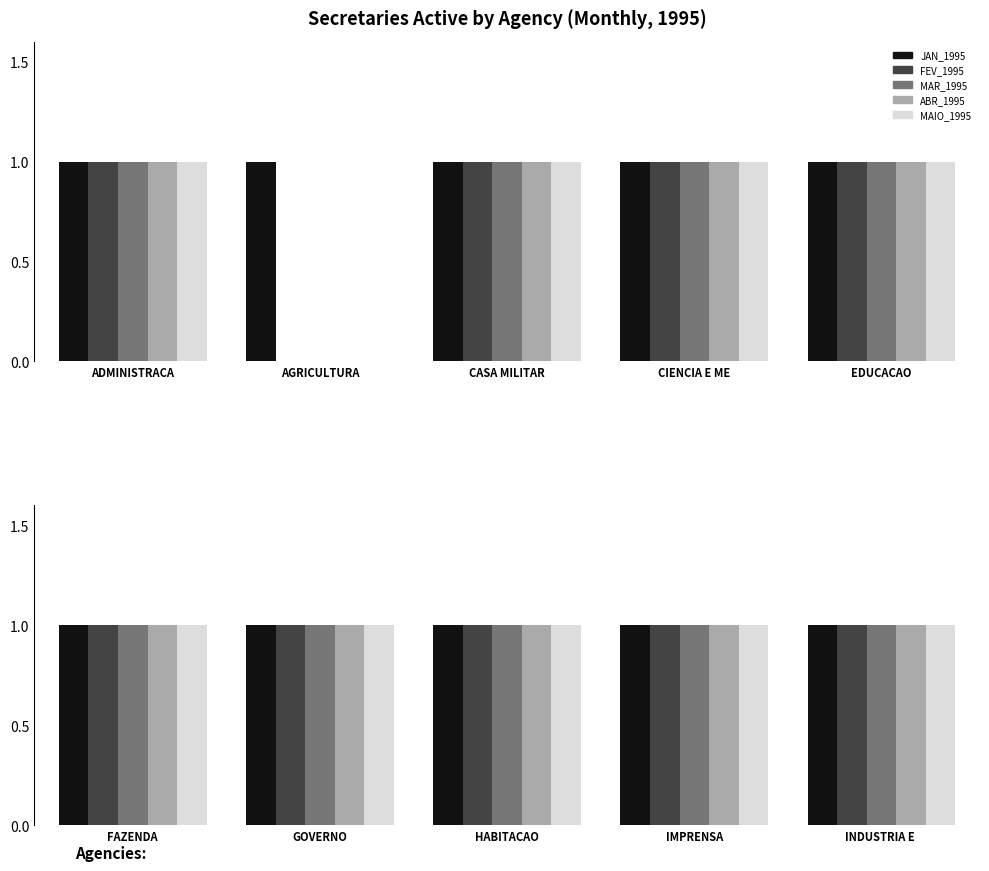

What position from the left is INDUSTRIA E TURISMO?

10